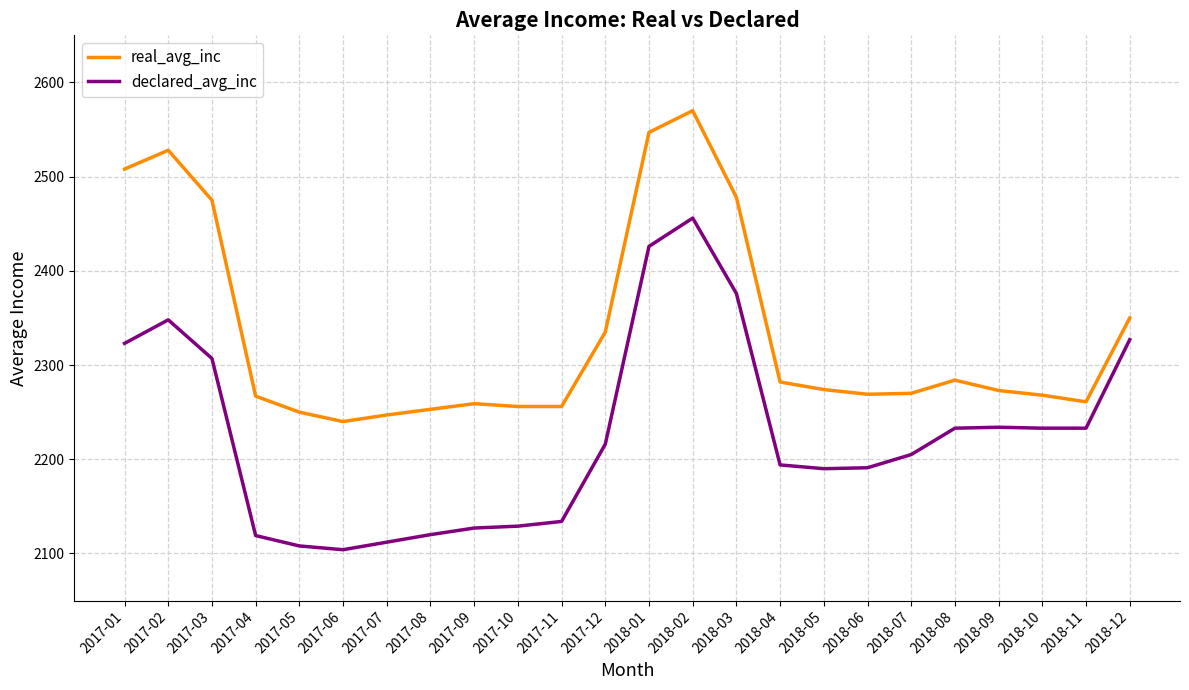

What is the difference between the second highest and second lowest values in the real_avg_inc series?

300